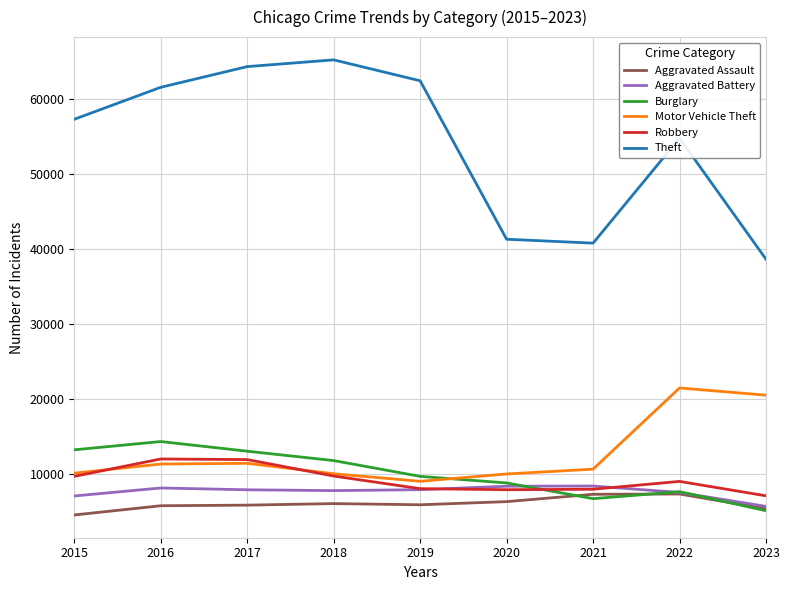

At which category does the chart reach its minimum across all series?

2015